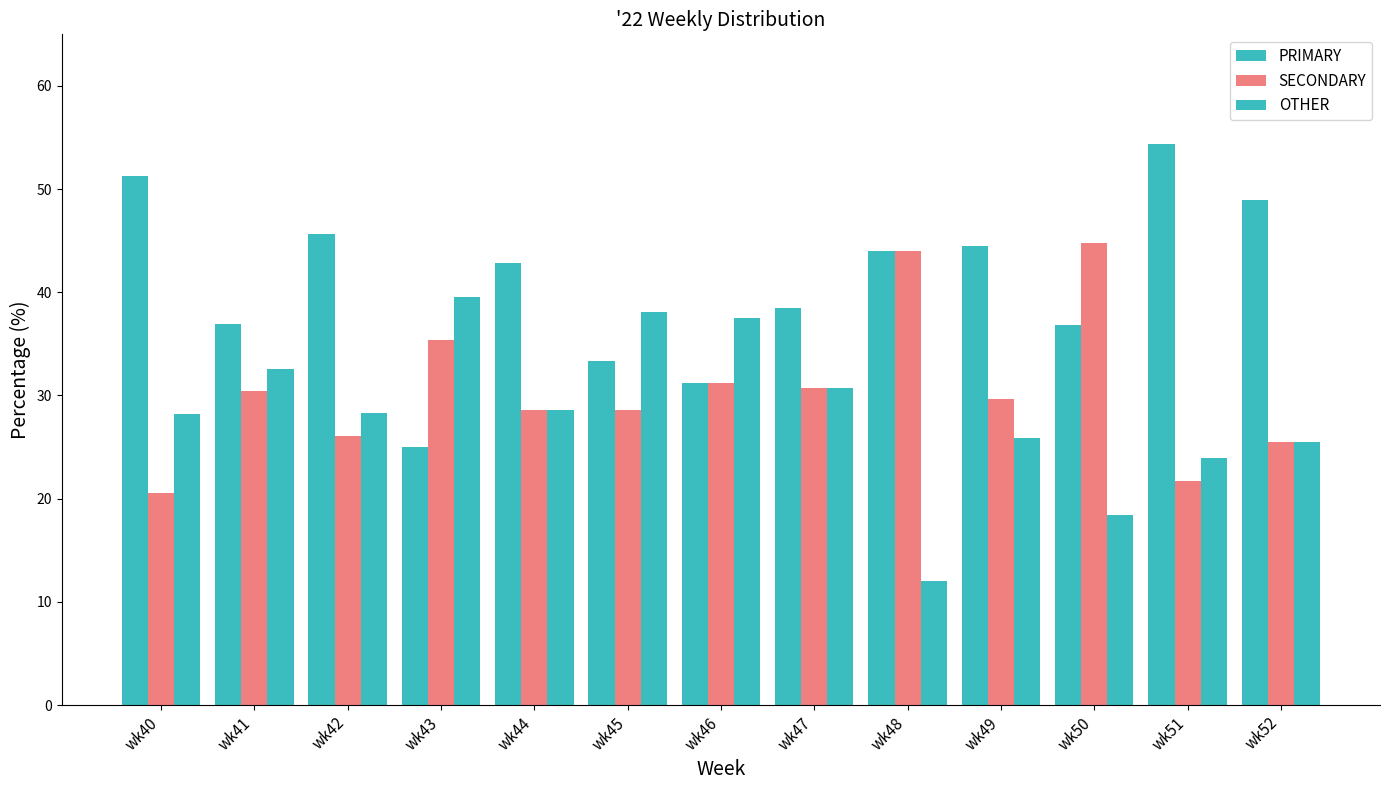

At which label does OTHER reach its minimum?

wk48